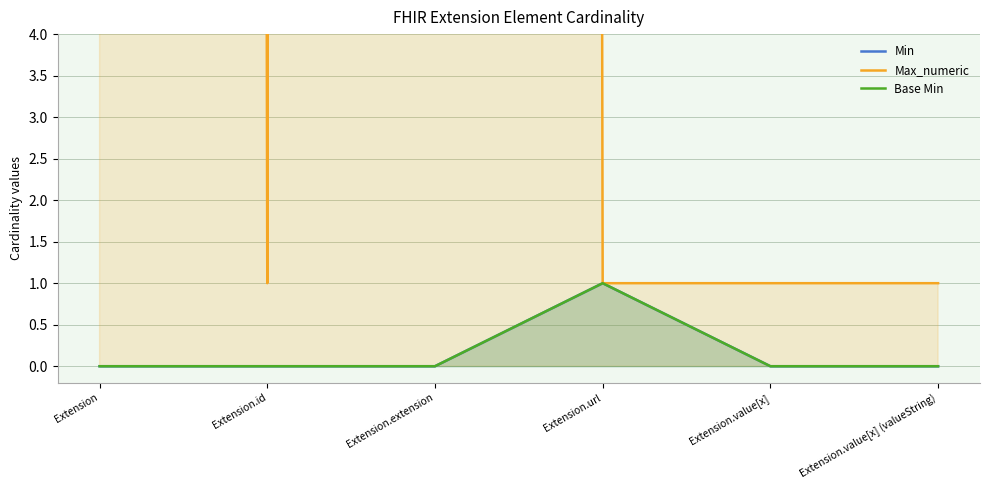

Which category has the lowest value across all series?

Extension